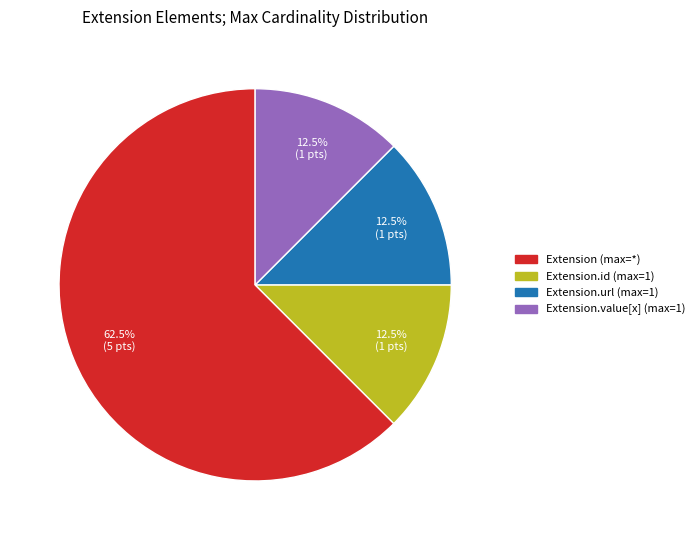

Does any single category account for the majority?

Yes